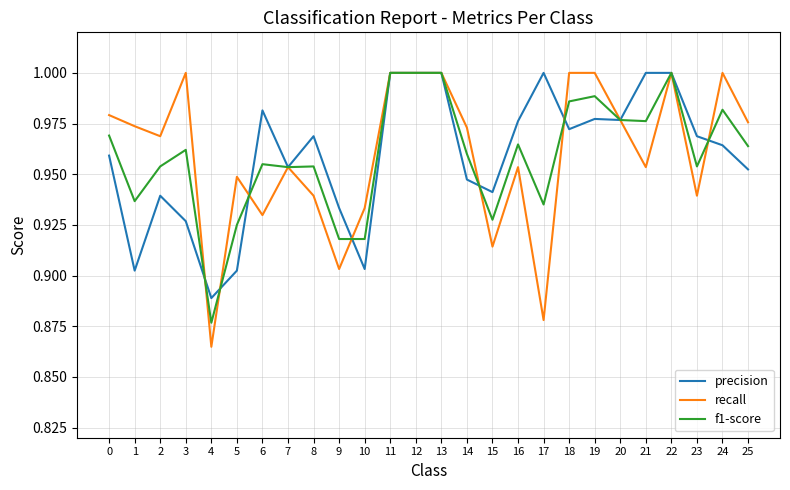

At which label does precision reach its minimum?

4